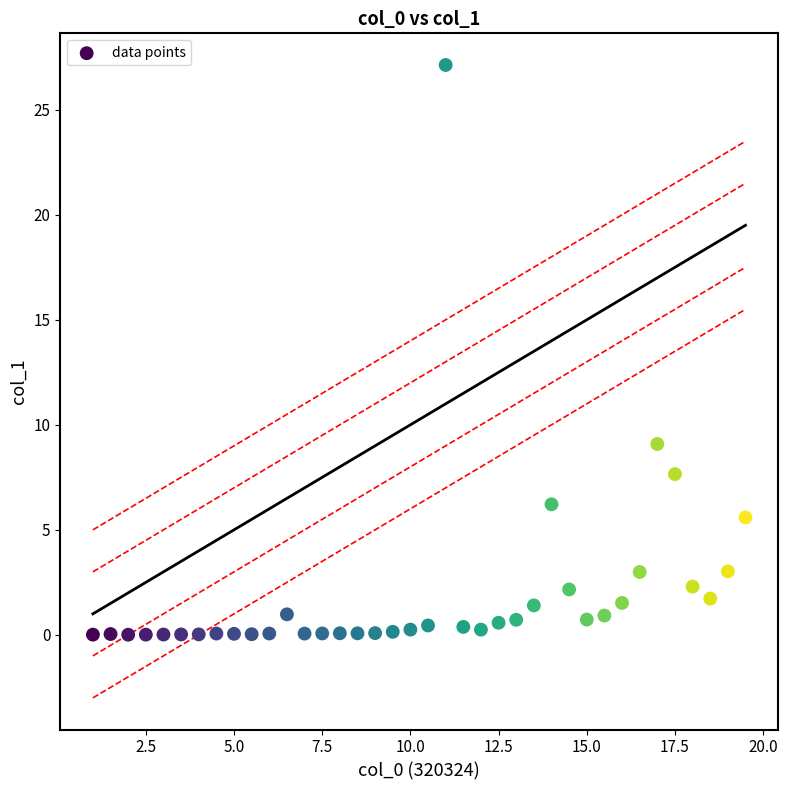

What Y value in the scatter plot is closest to 13?

9.1